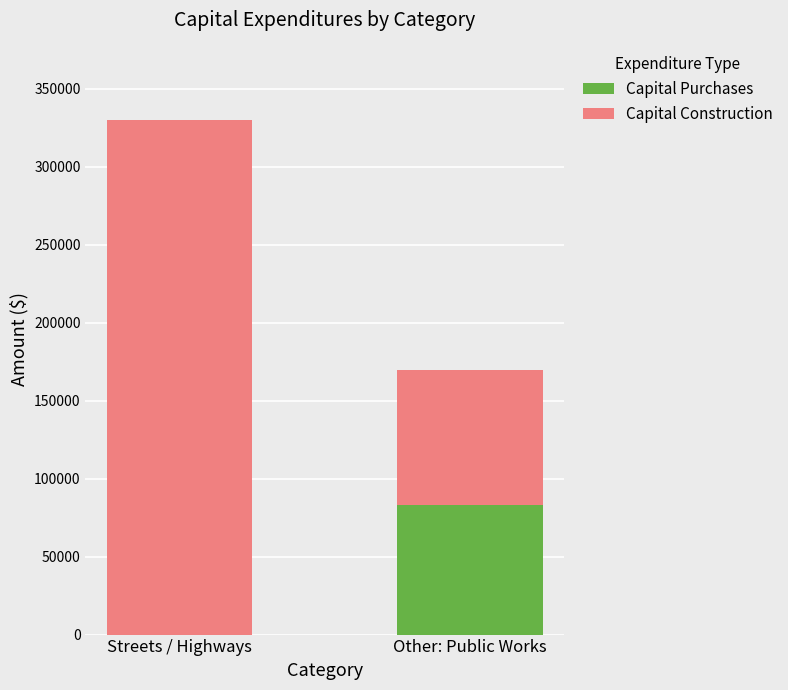

At which category is the sum across all series the highest?

Streets / Highways